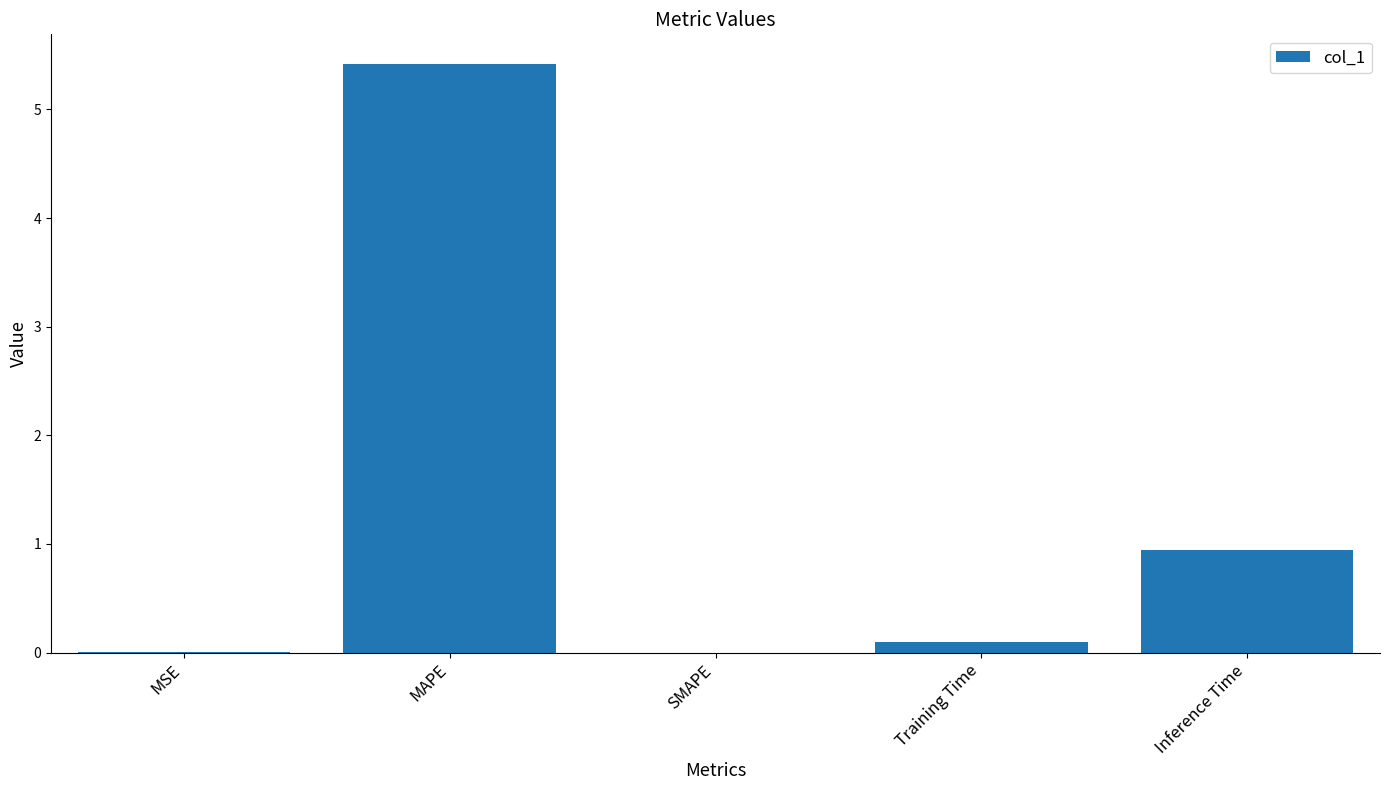

Between Inference Time and MAPE, which is larger?

MAPE